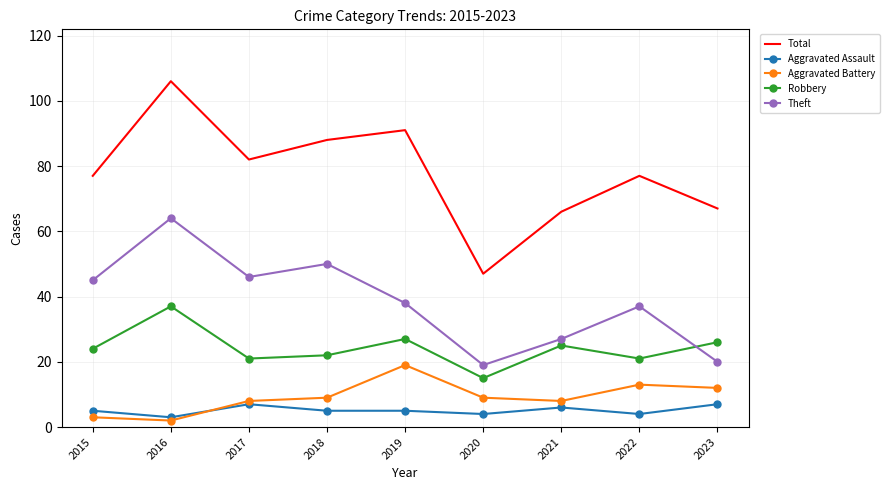

True or false: Theft and Aggravated Assault cross at least once.

False